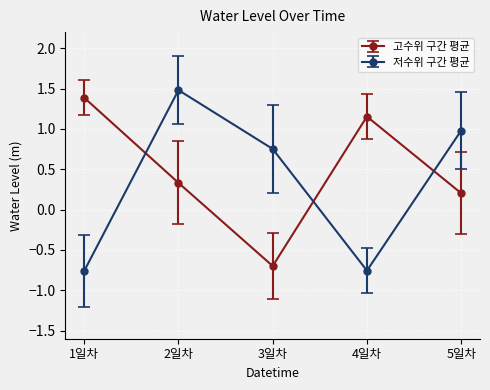

What is the minimum value for 고수위 구간 평균?

-0.7